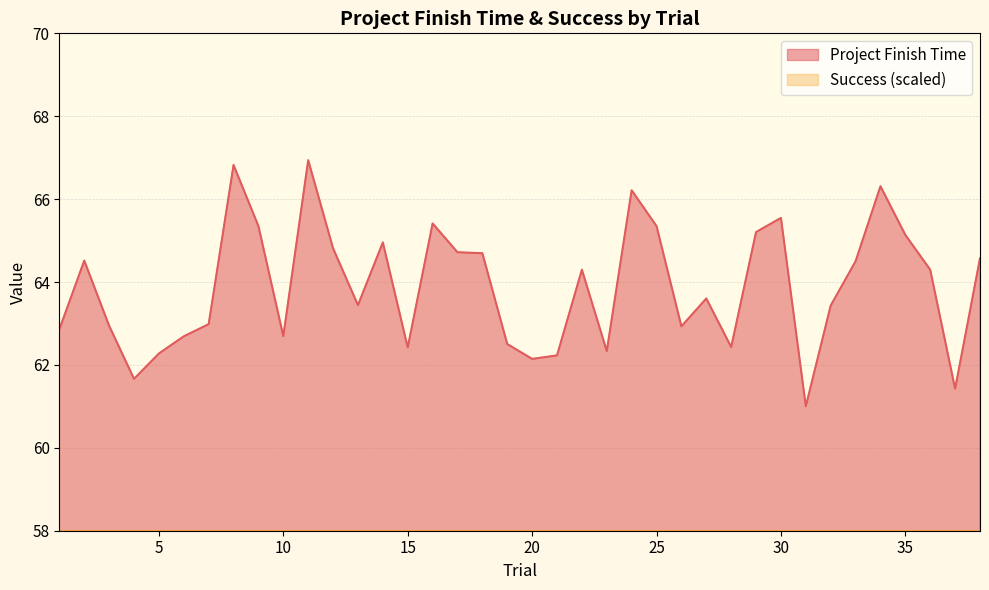

The chart shows a value of 65.4 at 16. True or false?

True